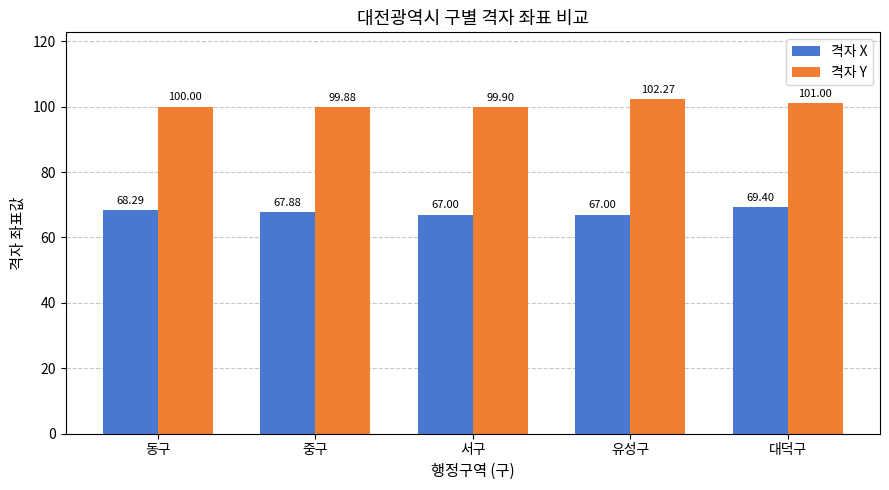

What is the difference between the highest and lowest values at 중구?

32.0